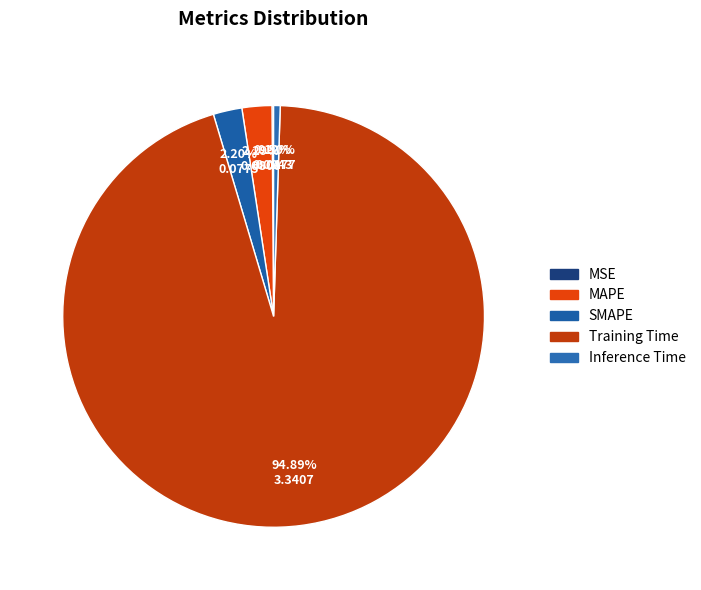

To the nearest percent, what percentage of the pie is Inference Time?

1%